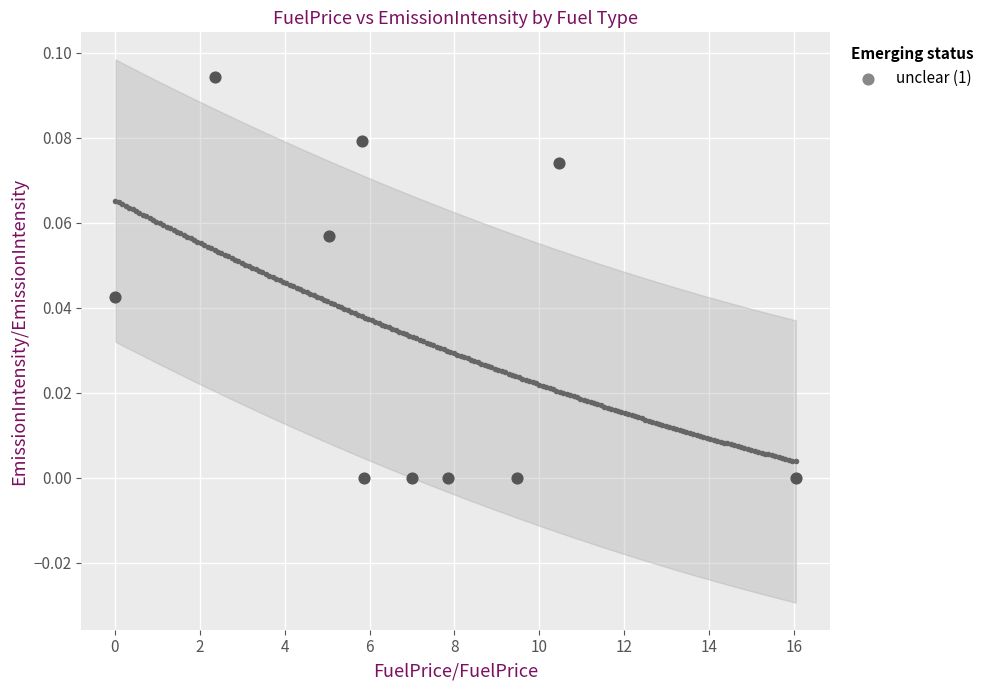

What is the range of X values (max minus min)?

16.0